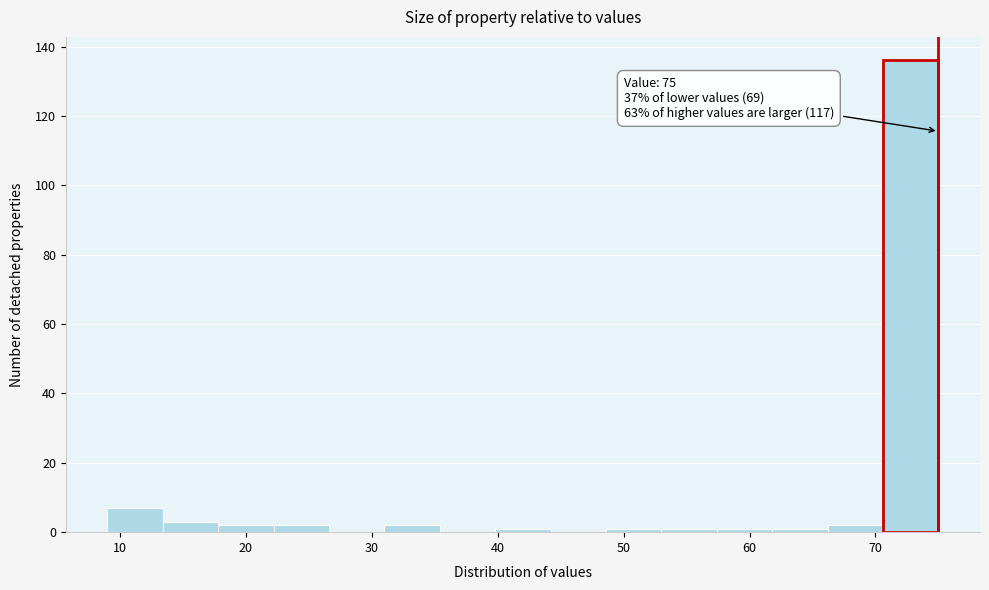

Over which range of the x-axis is the bar tallest?

70.6 to 75.0